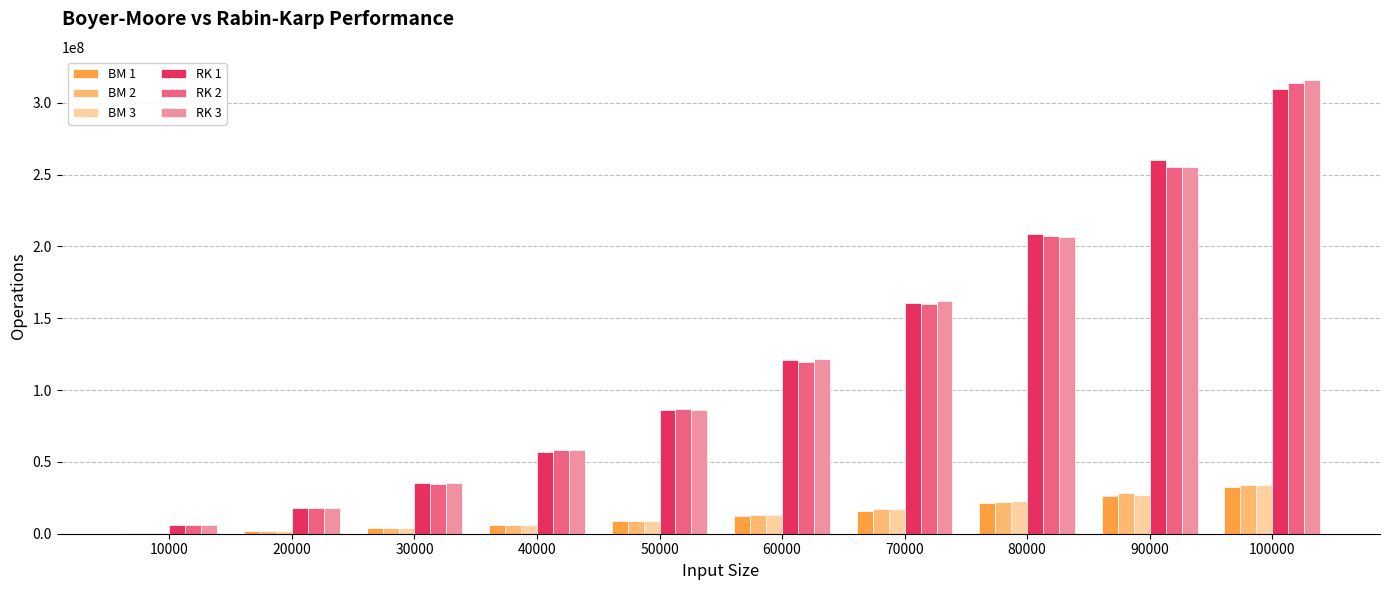

Which series has the widest spread of values?

RK 3